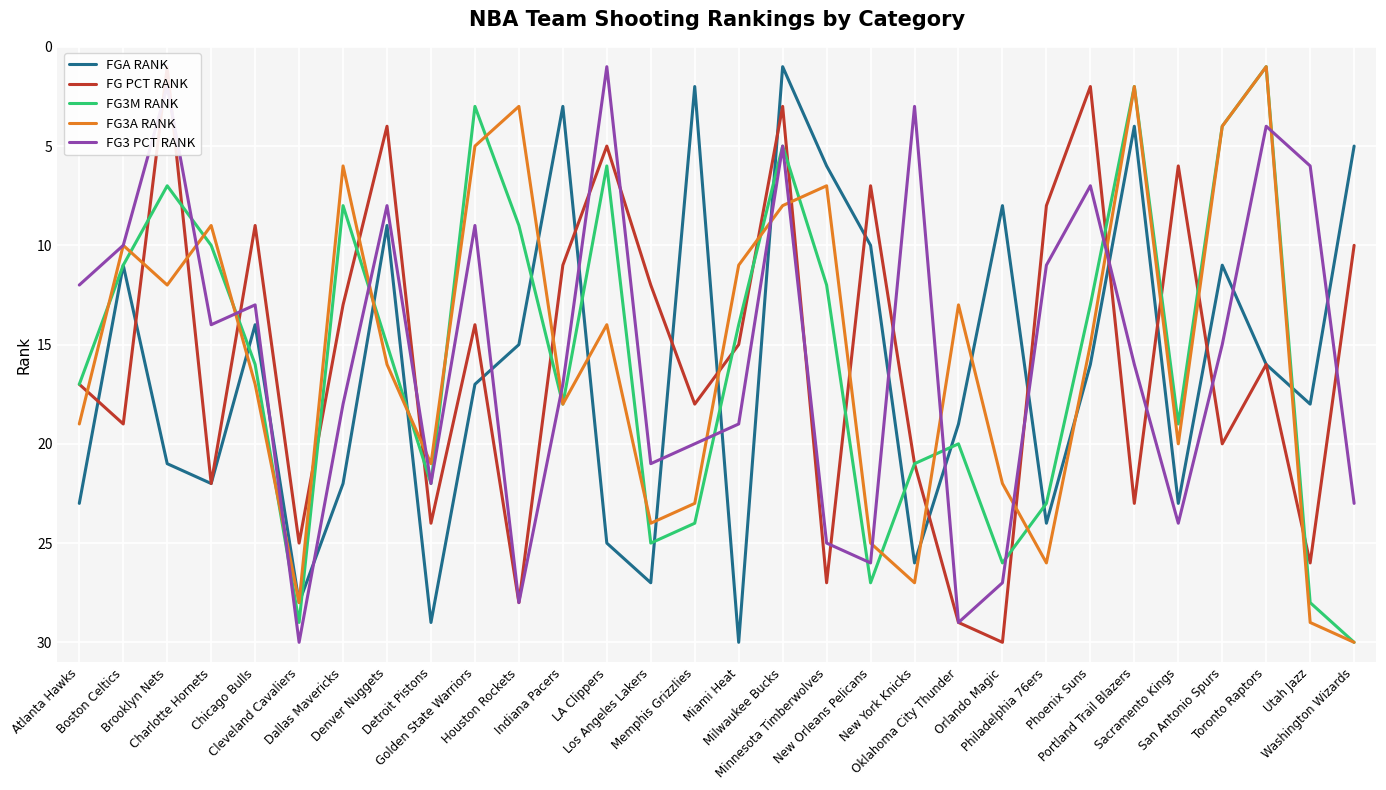

Which series has the largest total across all categories?

FGA RANK